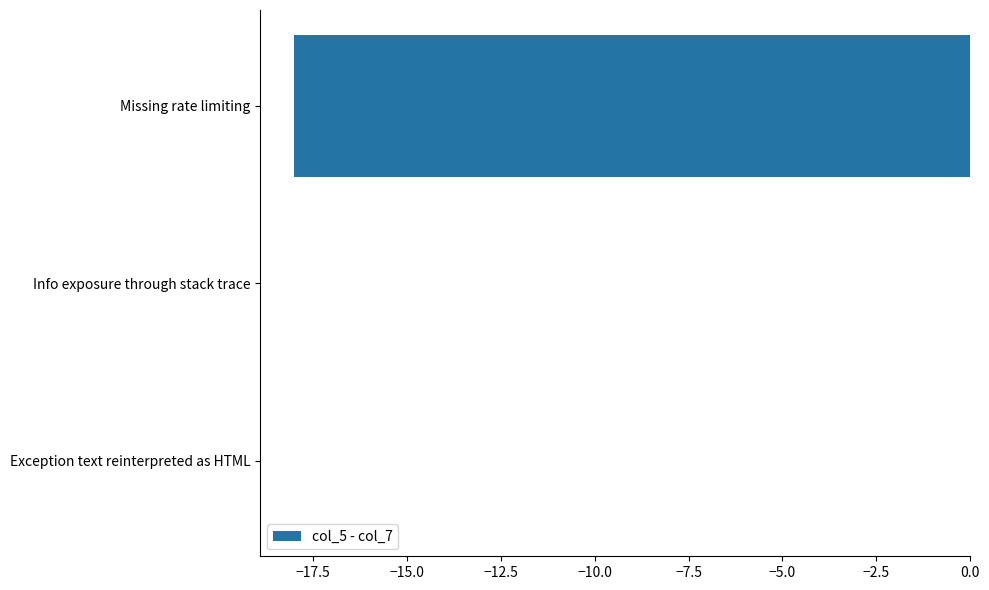

Are the bars horizontal?

Yes